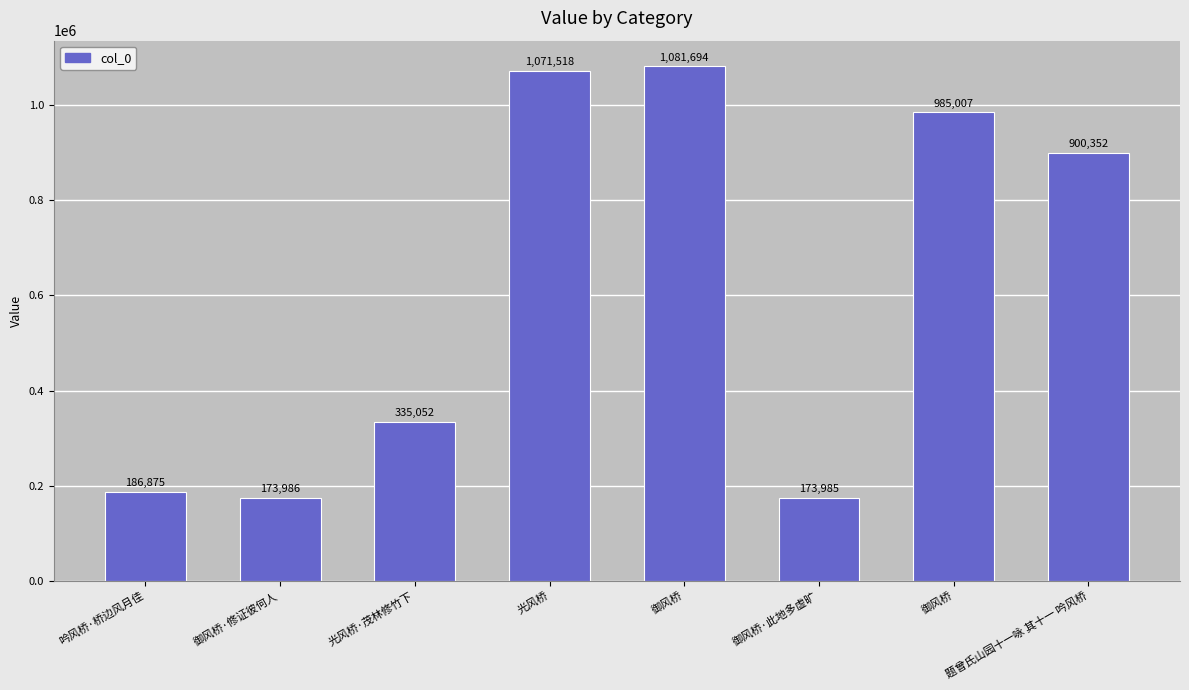

Reading left to right, extract all data points from this chart.

186875	173986	335052	1071518	1081694	173985	985007	900352